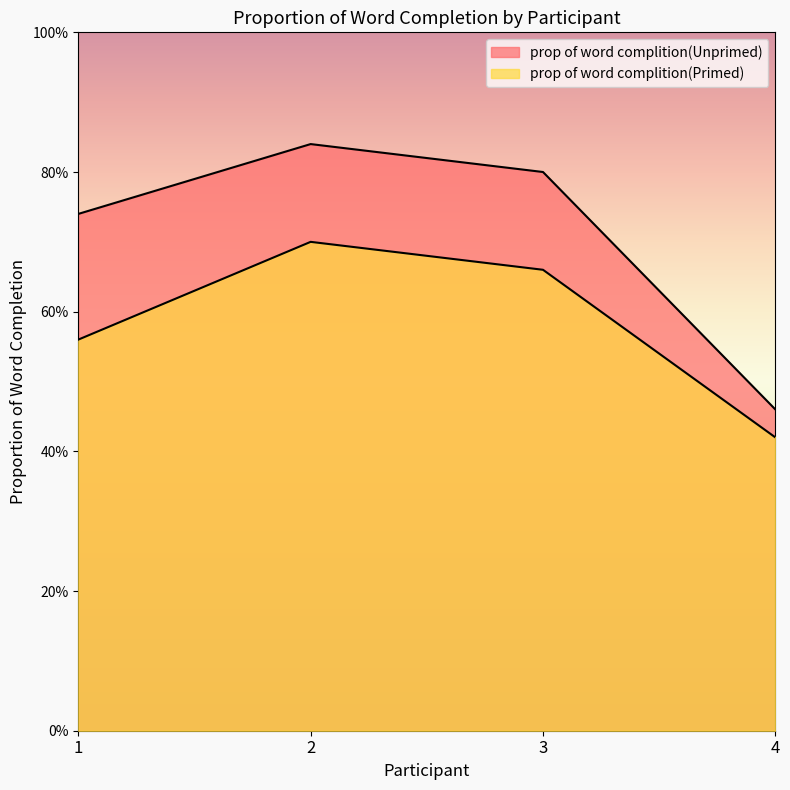

Count the prop of word complition(Unprimed) values in the range 0 to 1.

4